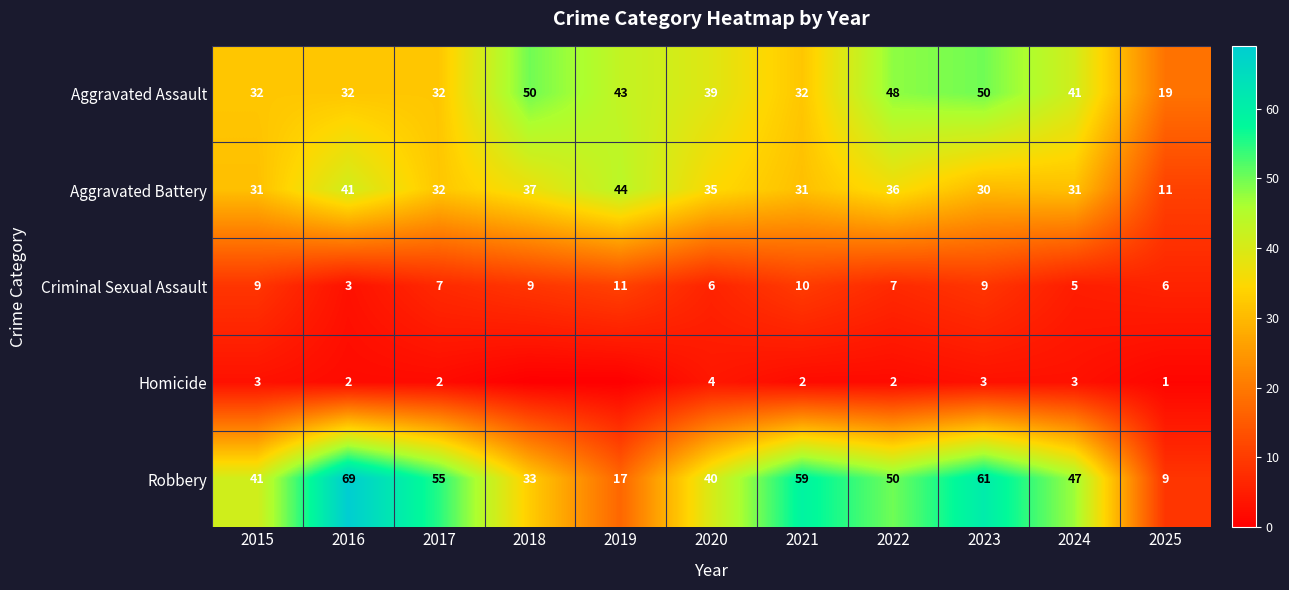

Between 2020 and 2018, which is larger?

2018